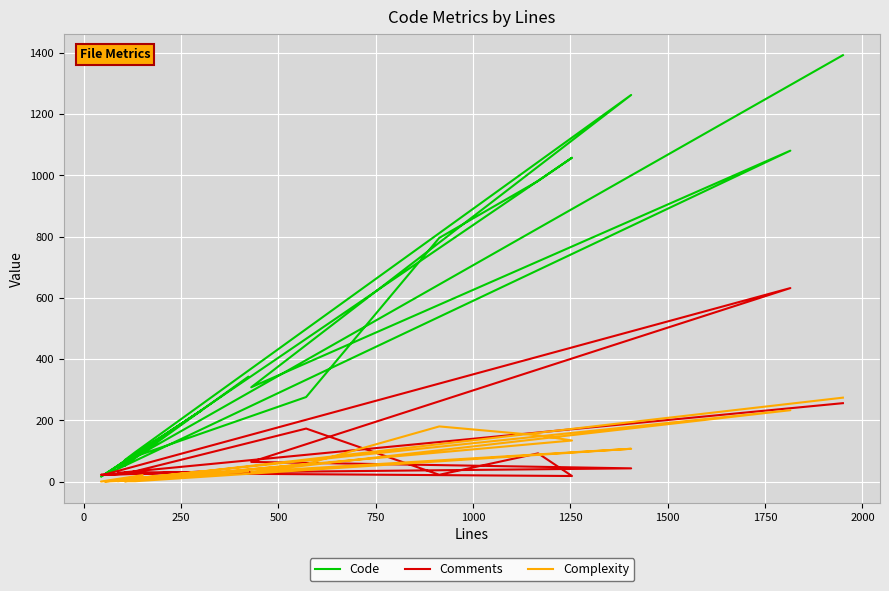

Reading left to right, transcribe all the data shown in this chart.

Code: 1393	47	1058	982	796	276	70	96	1263	308	1081	21	76	233	16	102	52	342
Comments: 256	28	18	92	22	173	25	27	43	64	632	23	24	32	22	28	30	30
Complexity: 274	1	134	151	180	57	1	1	107	32	233	0	3	32	0	21	1	33